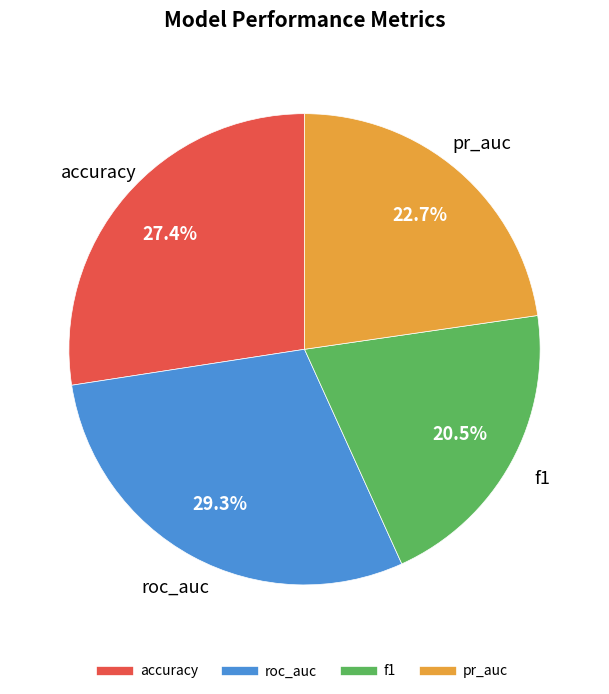

Does roc_auc represent more than half of the total?

No